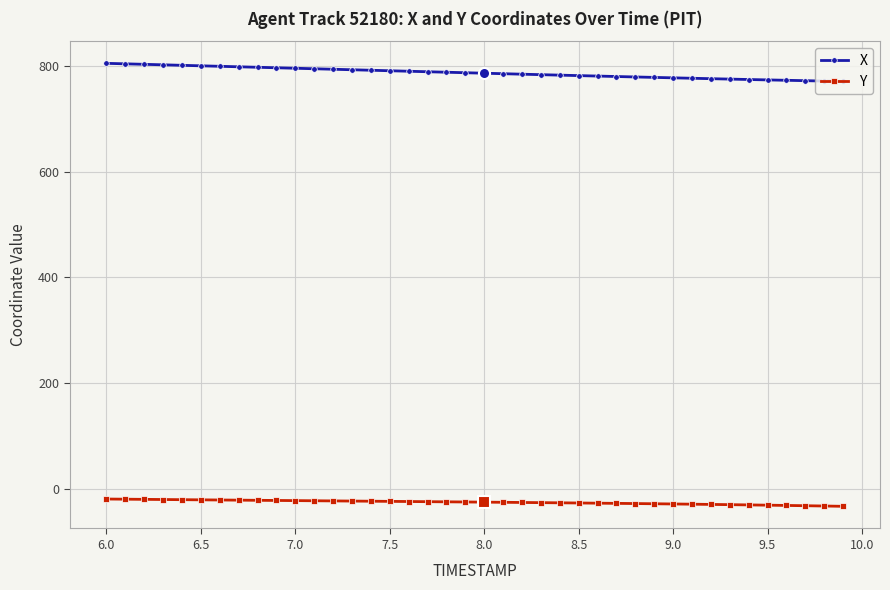

What is the value of the Y point at the 37th from the left?

-31.5